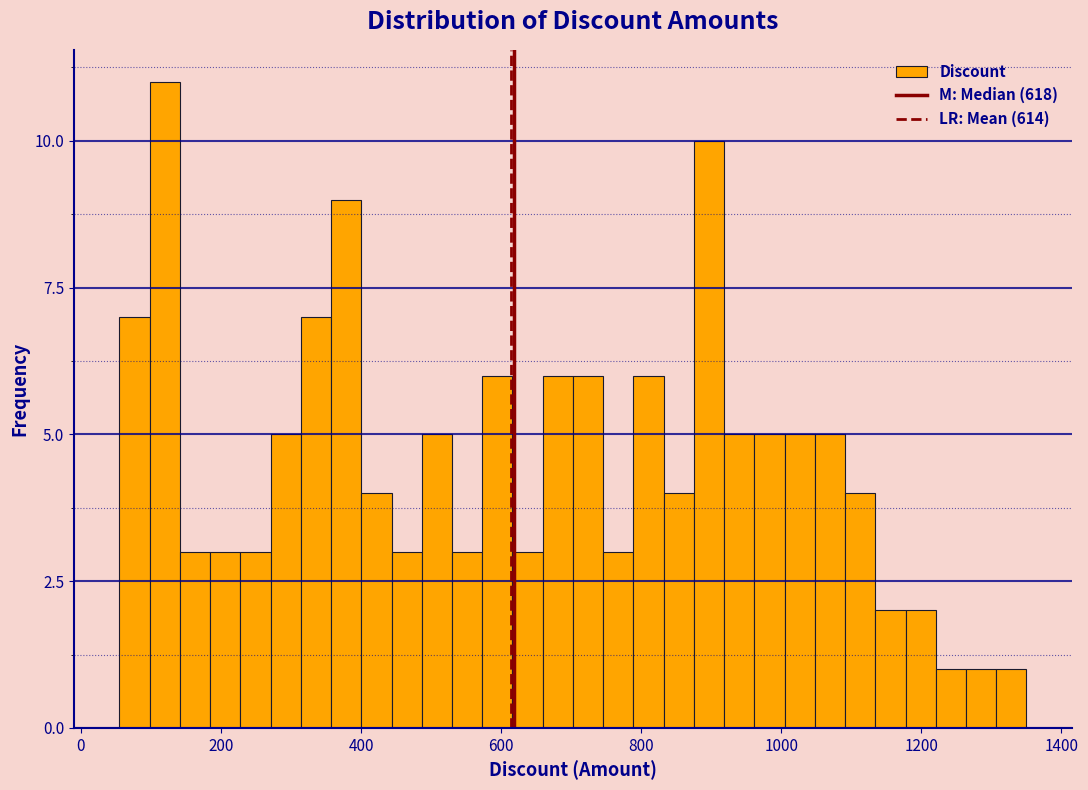

Around what value on the x-axis is the tallest bar? Give the approximate position of its centre, as read against the axis.

120